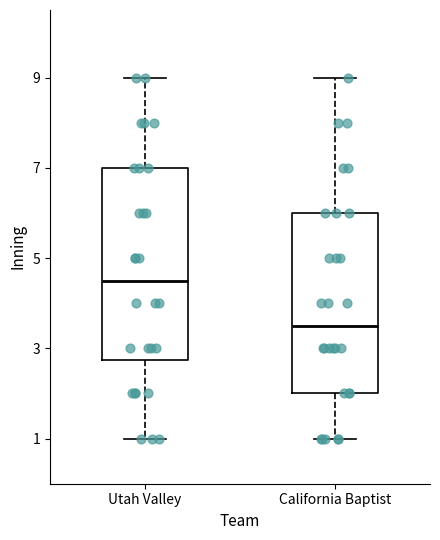

Which box's median line is the highest?

Utah Valley